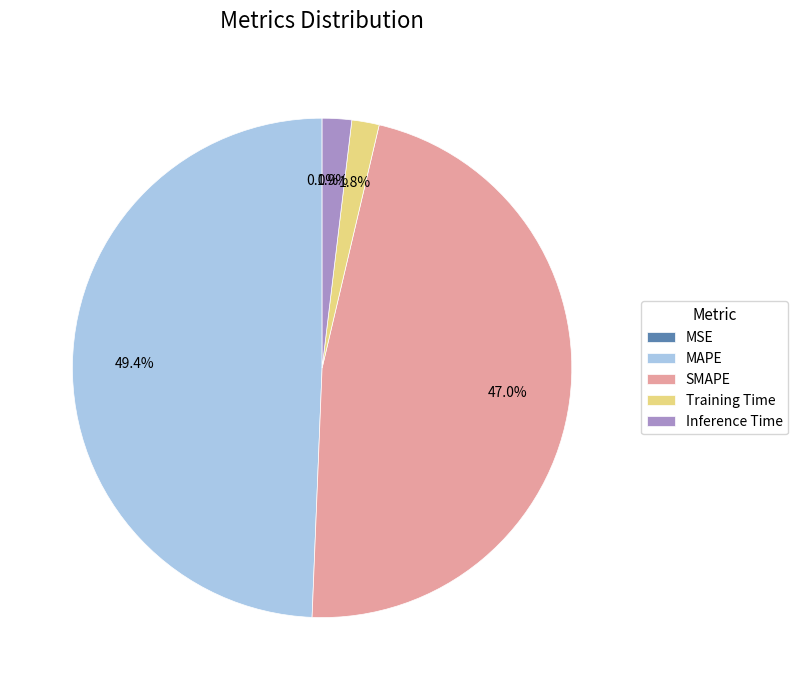

To the nearest percent, what is the average slice percentage?

20%